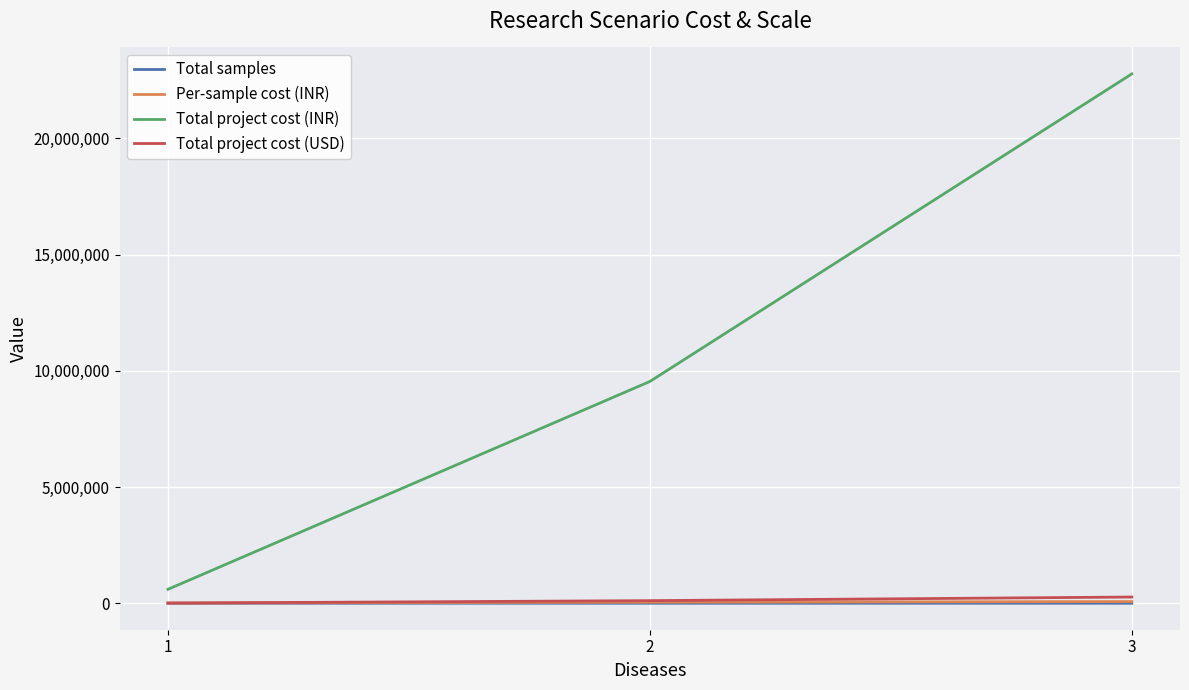

What are all the series names shown in the legend?

Total samples, Per-sample cost (INR), Total project cost (INR), Total project cost (USD)